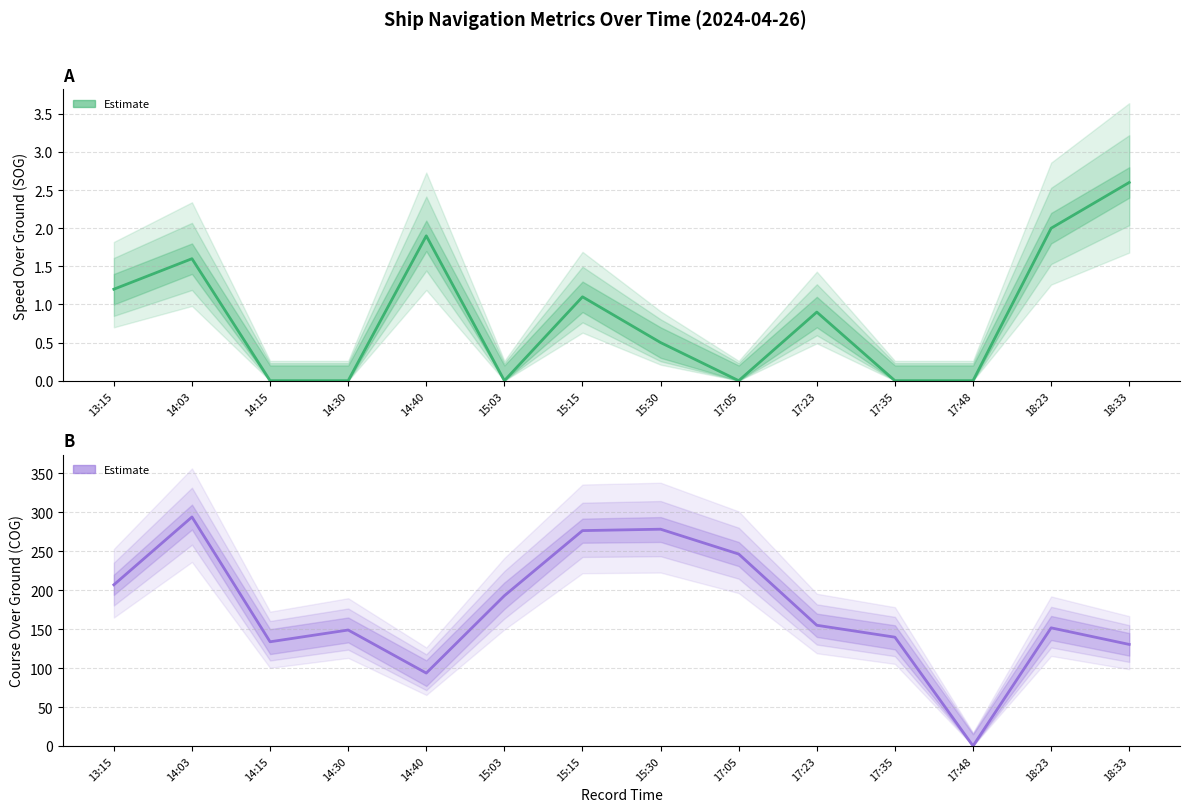

Rank the series by their maximum value, from highest to lowest.

Estimate (COG), Estimate (SOG)